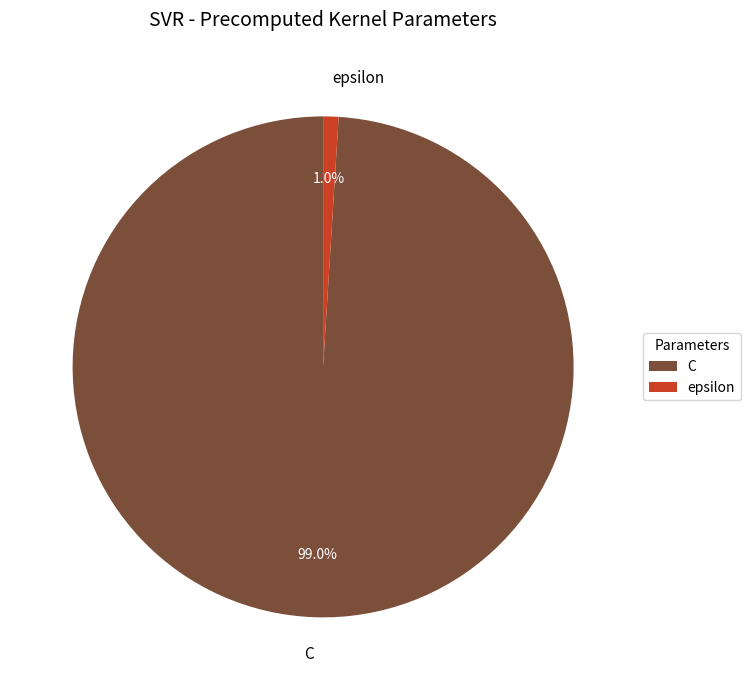

To the nearest percent, what percentage of the pie is epsilon?

1%